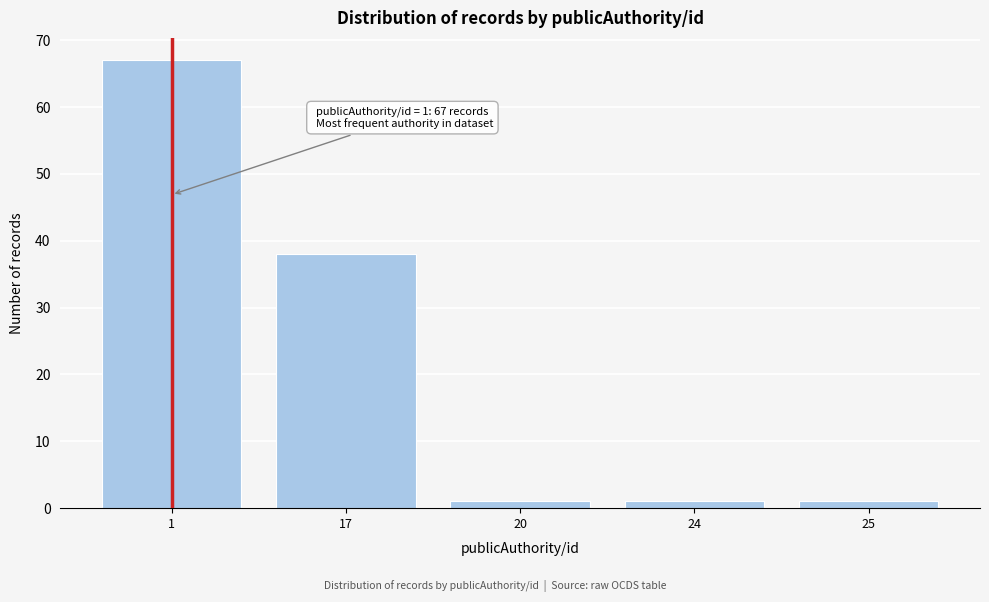

Reading right to left, transcribe all the data shown in this chart.

25=1	24=1	20=1	17=38	1=67